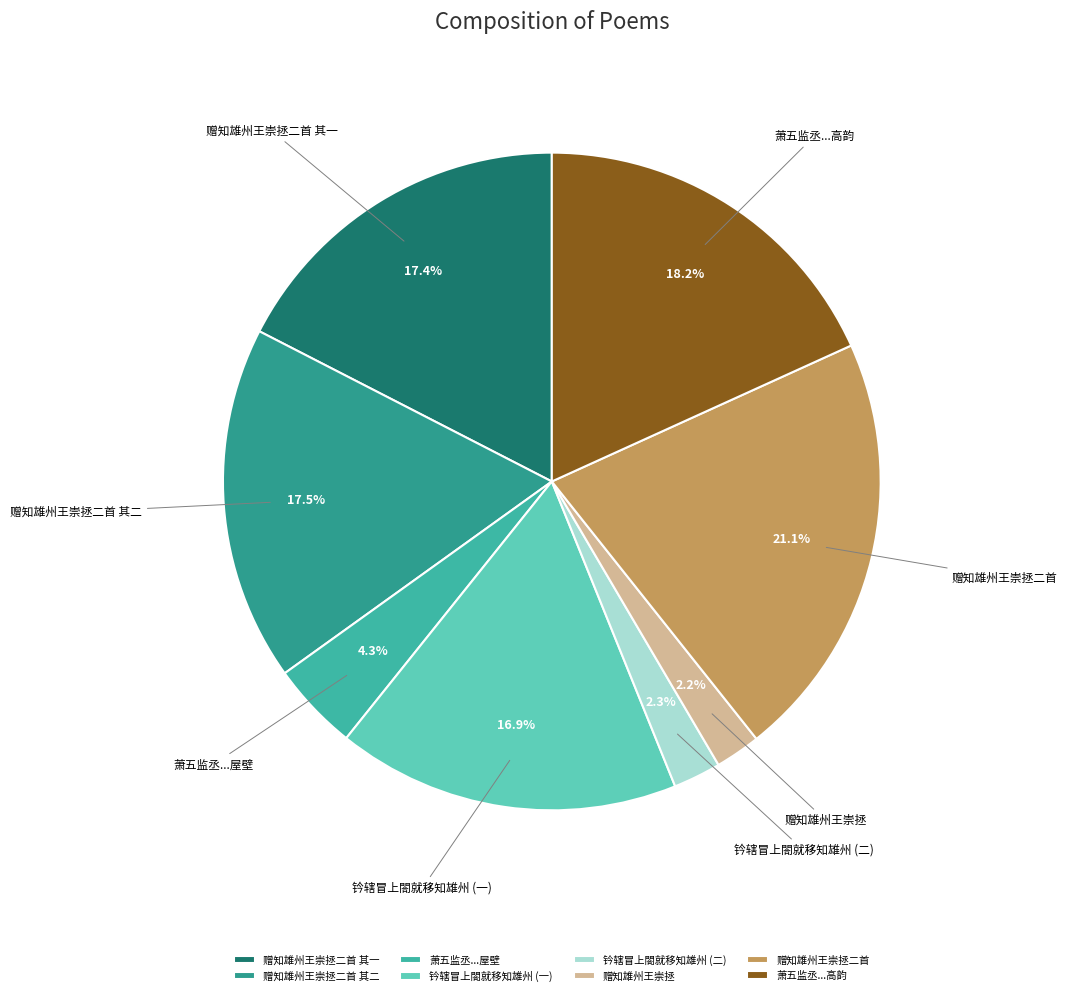

Which slice is the largest?

赠知雄州王崇拯二首